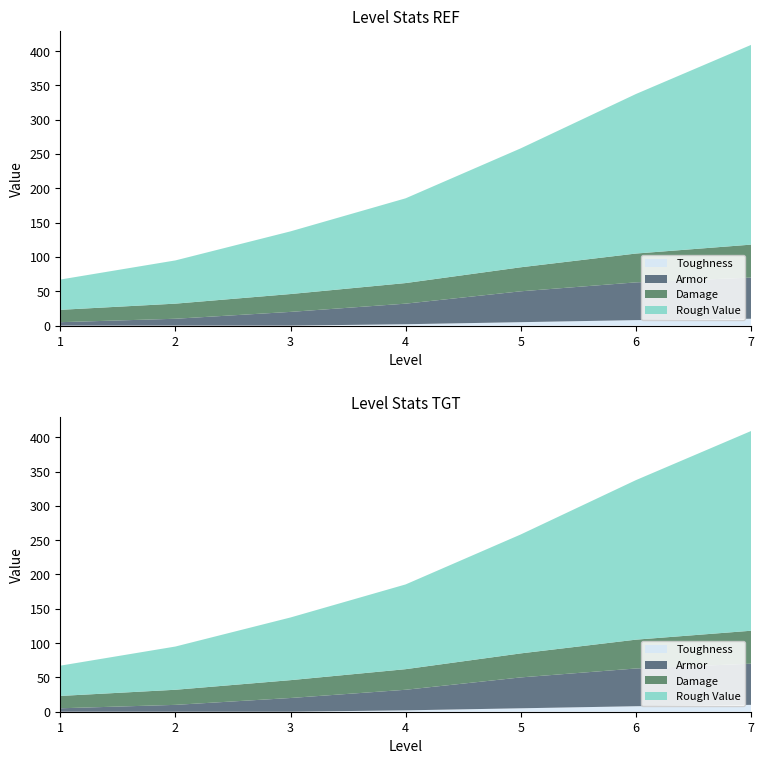

Reading right to left, list all the values displayed in this chart.

Toughness: 7=10.0	6=8.0	5=5.0	4=2.0	3=0.0	2=0.0	1=0.0
Armor: 7=60.0	6=55.0	5=45.0	4=30.0	3=20.0	2=10.0	1=5.0
Damage: 7=48.0	6=42.0	5=35.0	4=30.0	3=26.0	2=22.0	1=18.0
Rough Value: 7=291.0	6=232.5	5=173.3	4=123.5	3=91.3	2=63.0	1=44.1